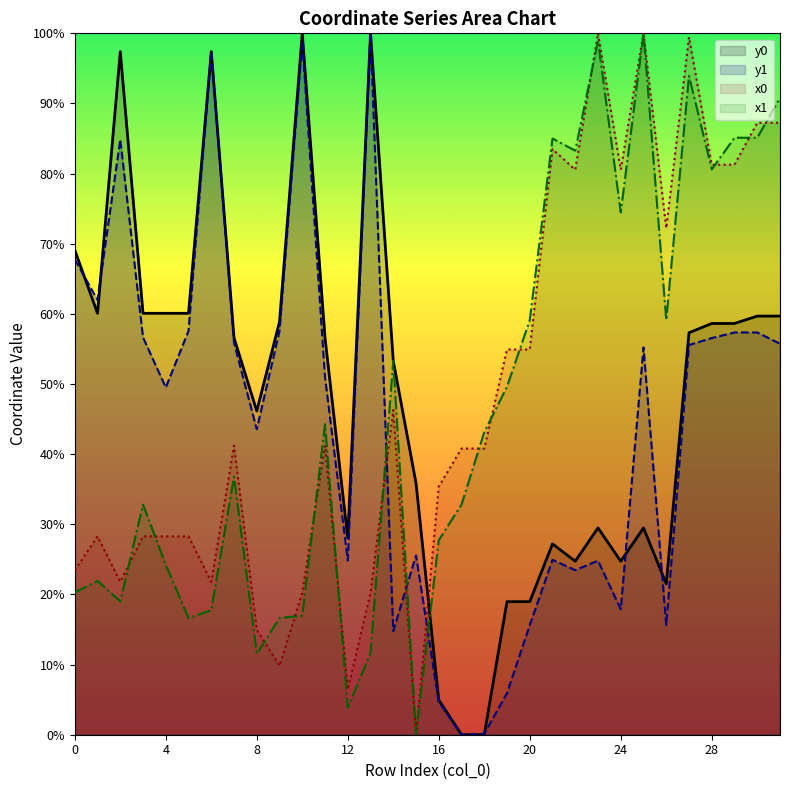

Which category has the lowest value across all series?

15